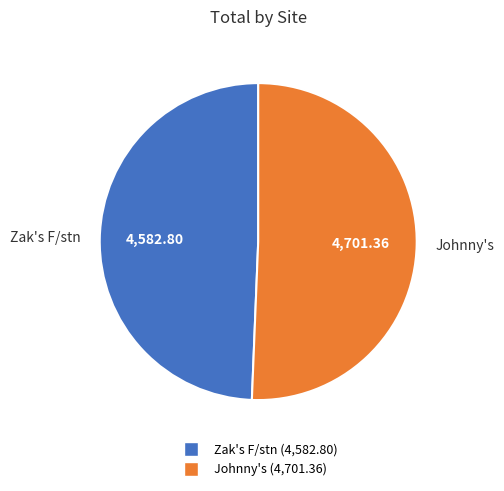

Rank the categories by value from lowest to highest.

Zak's F/stn, Johnny's